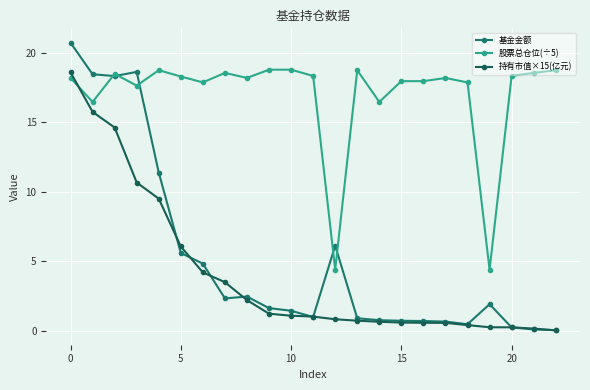

True or false: 持有市值×15(亿元) has more than 0 interior local peaks.

False